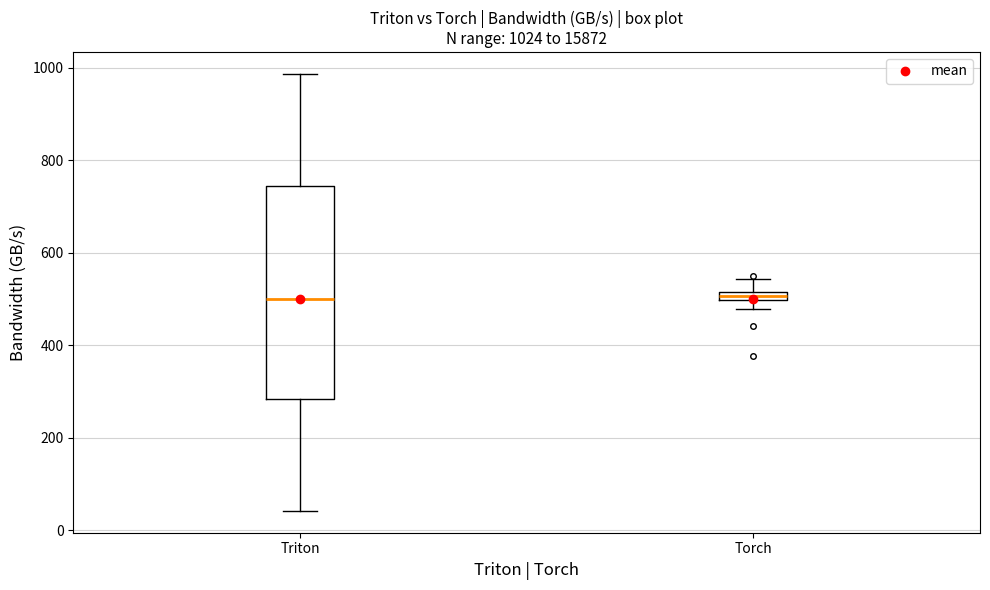

Comparing the boxes themselves (not the whiskers), which one is the tallest?

Triton